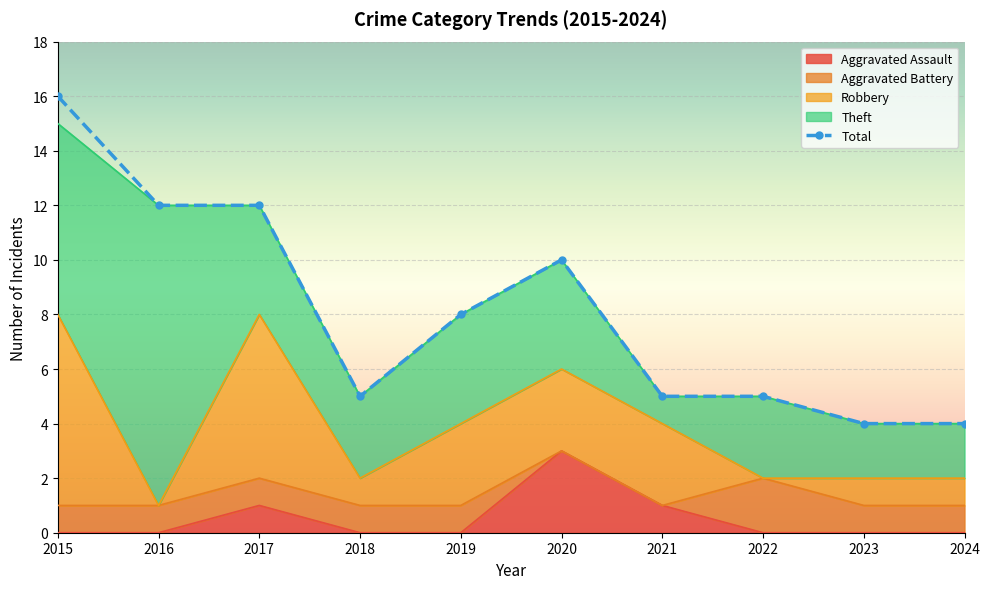

Reading right to left, list all the values displayed in this chart.

4	4	5	5	10	8	5	12	12	16